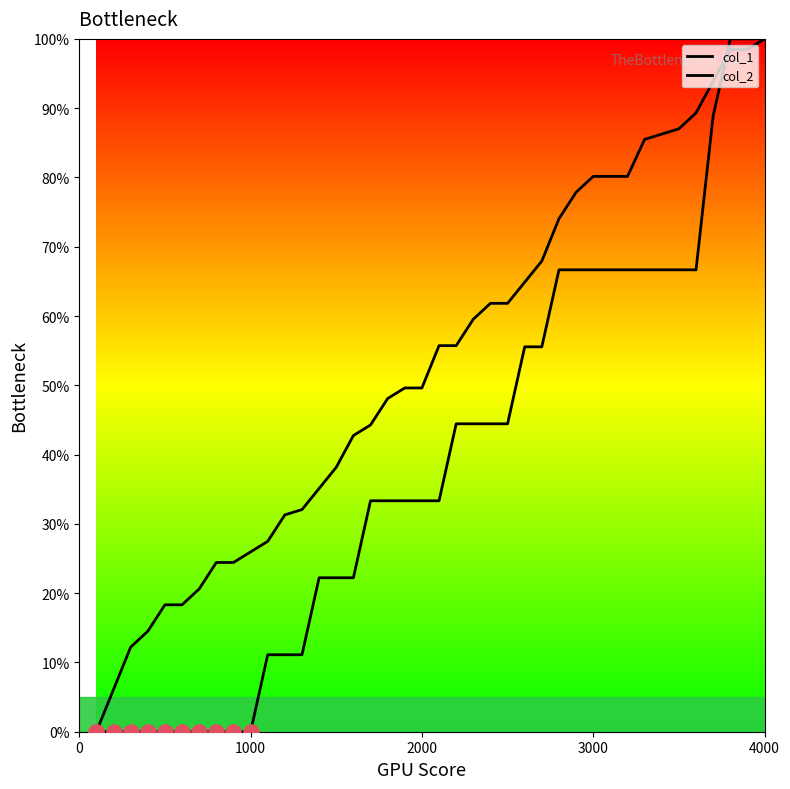

At how many categories does at least one series exceed 63?

15